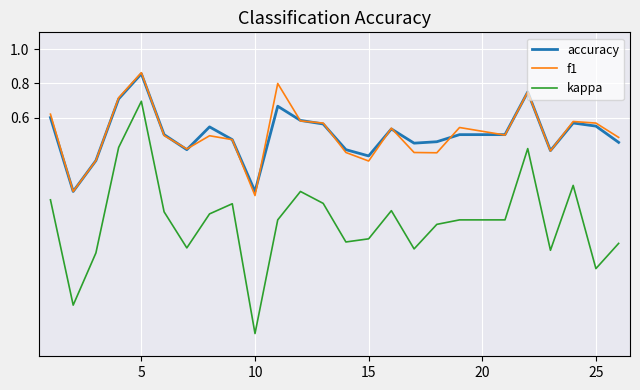

Which series has the largest range (max minus min)?

kappa